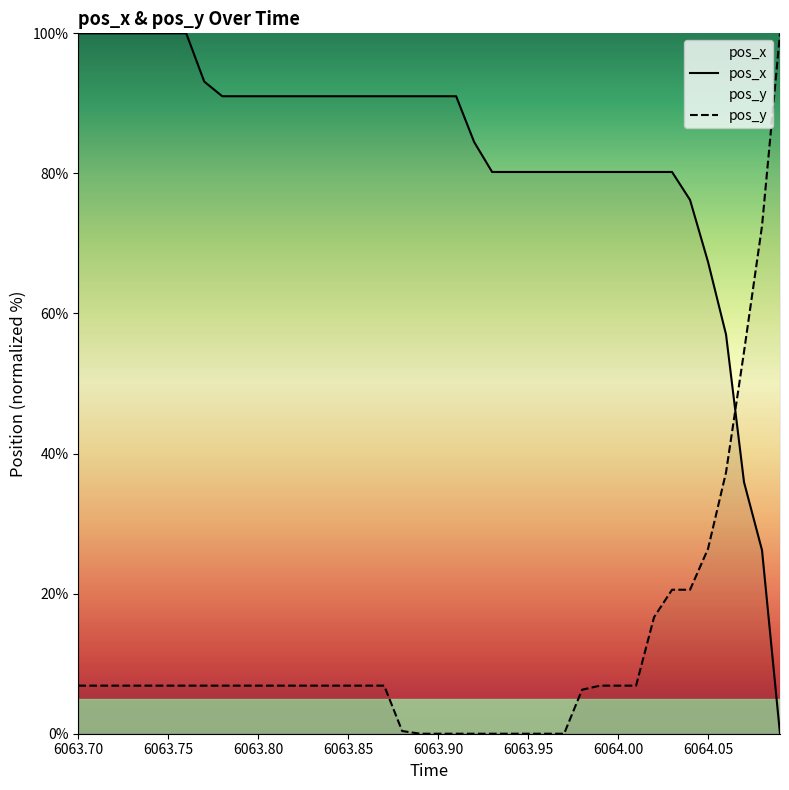

True or false: pos_y and pos_x intersect in this chart.

True